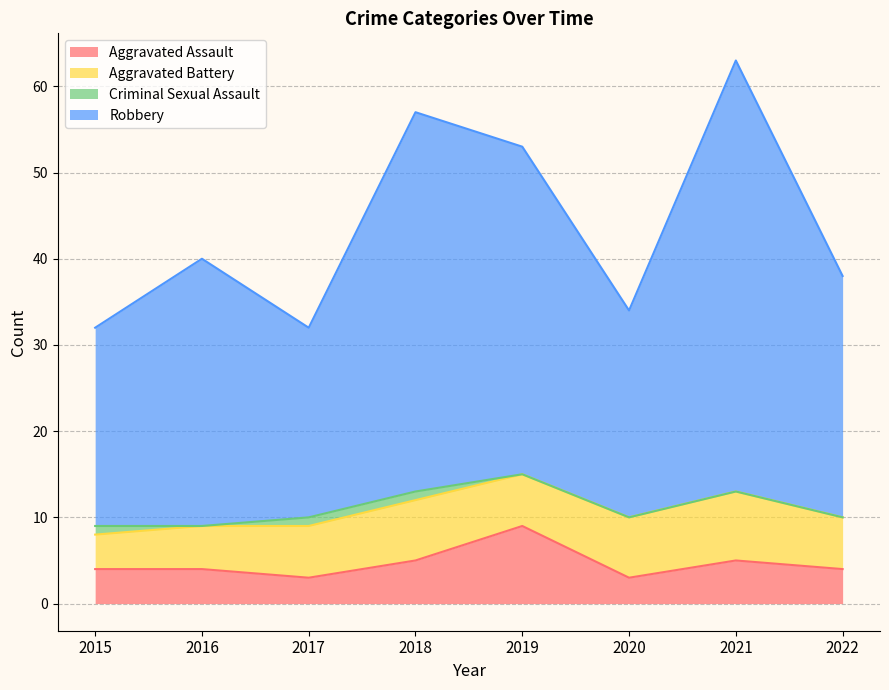

At which label does Aggravated Assault first exceed 4?

2018